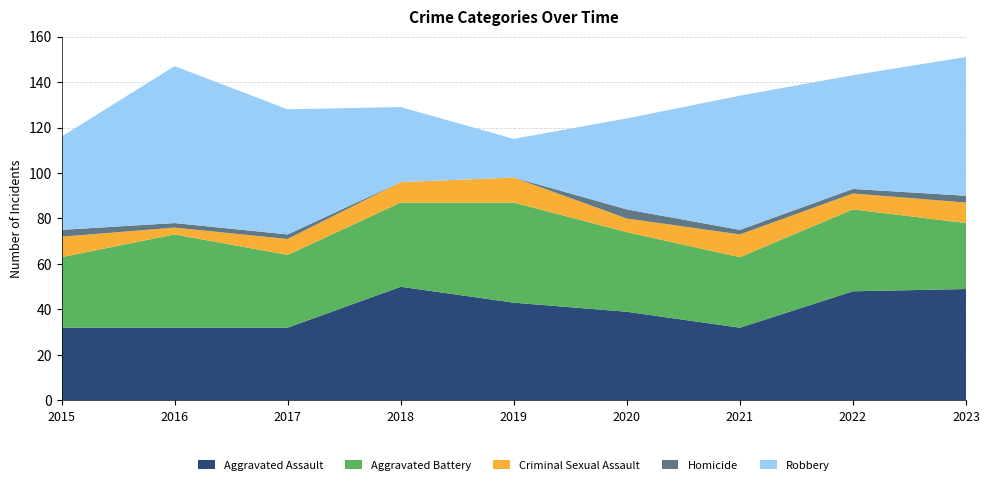

Reading left to right, what are all the values shown in this chart?

Aggravated Assault: 32	32	32	50	43	39	32	48	49
Aggravated Battery: 31	41	32	37	44	35	31	36	29
Criminal Sexual Assault: 9	3	7	9	11	6	10	7	9
Homicide: 3	2	2	0	0	4	2	2	3
Robbery: 41	69	55	33	17	40	59	50	61